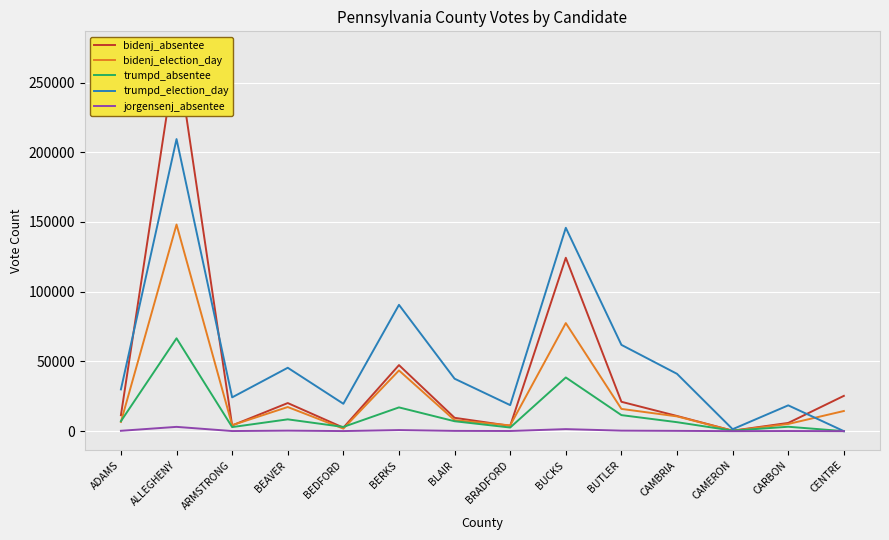

What is the sum of the bidenj_absentee values at BUTLER and ALLEGHENY?

294141